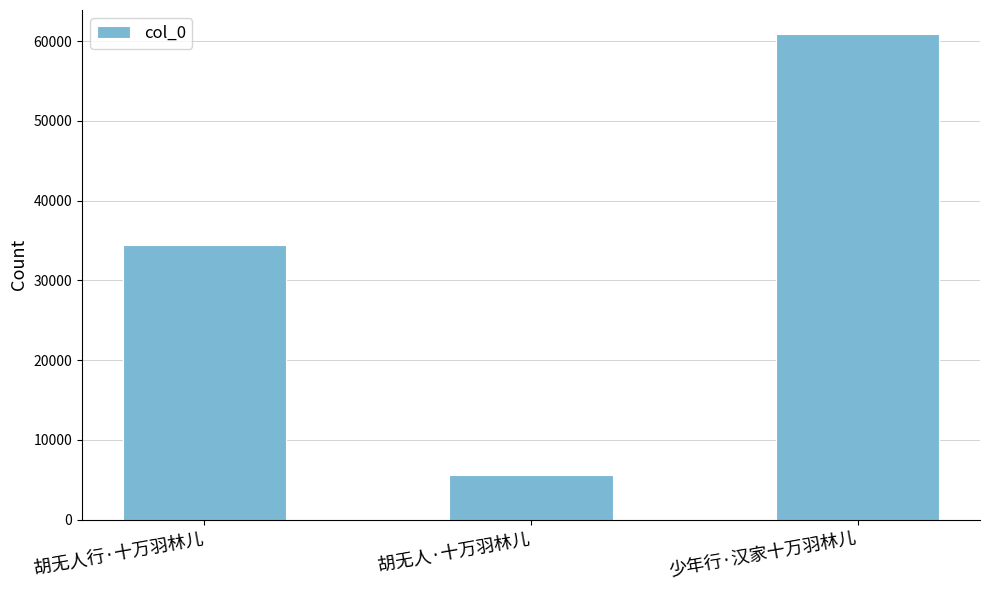

Between 胡无人·十万羽林儿 and 胡无人行·十万羽林儿, which is larger?

胡无人行·十万羽林儿